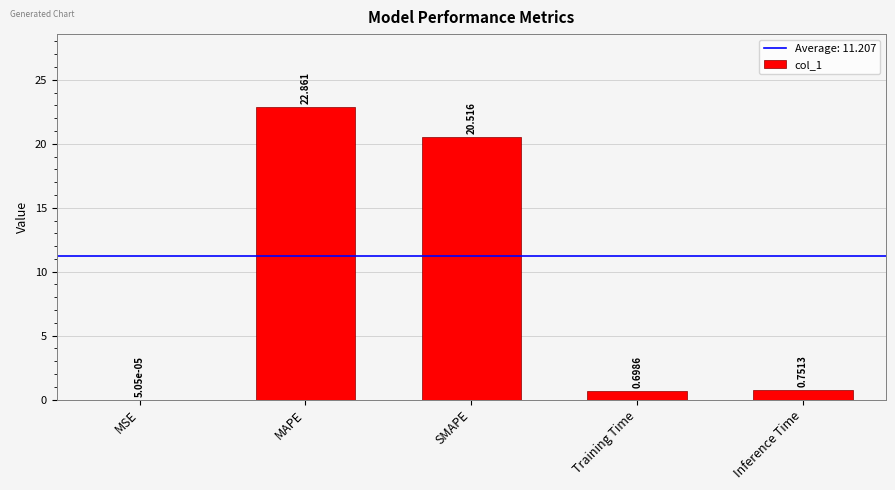

At which label is the value closest to 11?

SMAPE